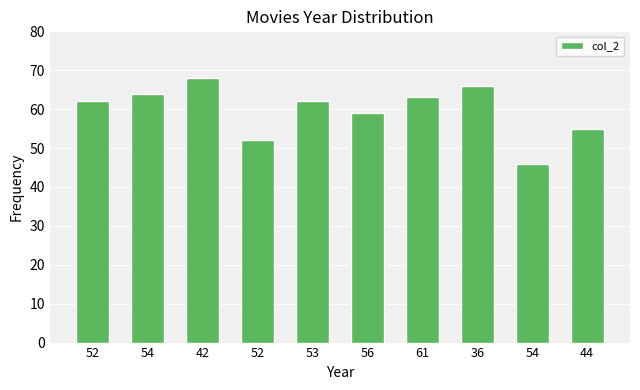

Are the bars horizontal?

No